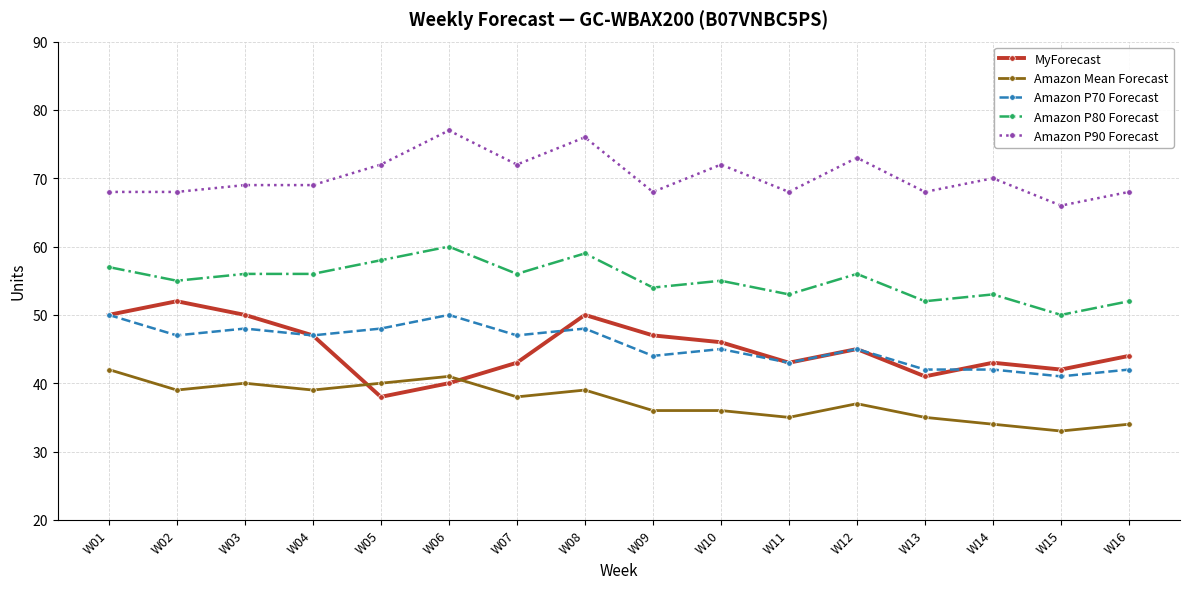

Is this an area chart (filled region under the line)?

No